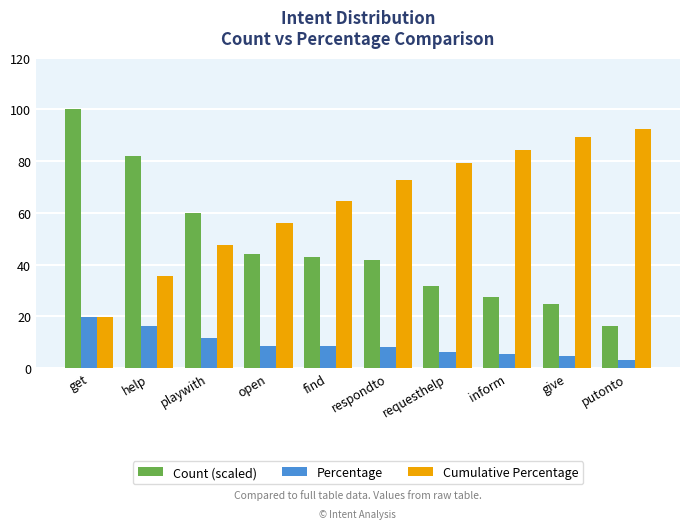

How many bars are there in total?

30